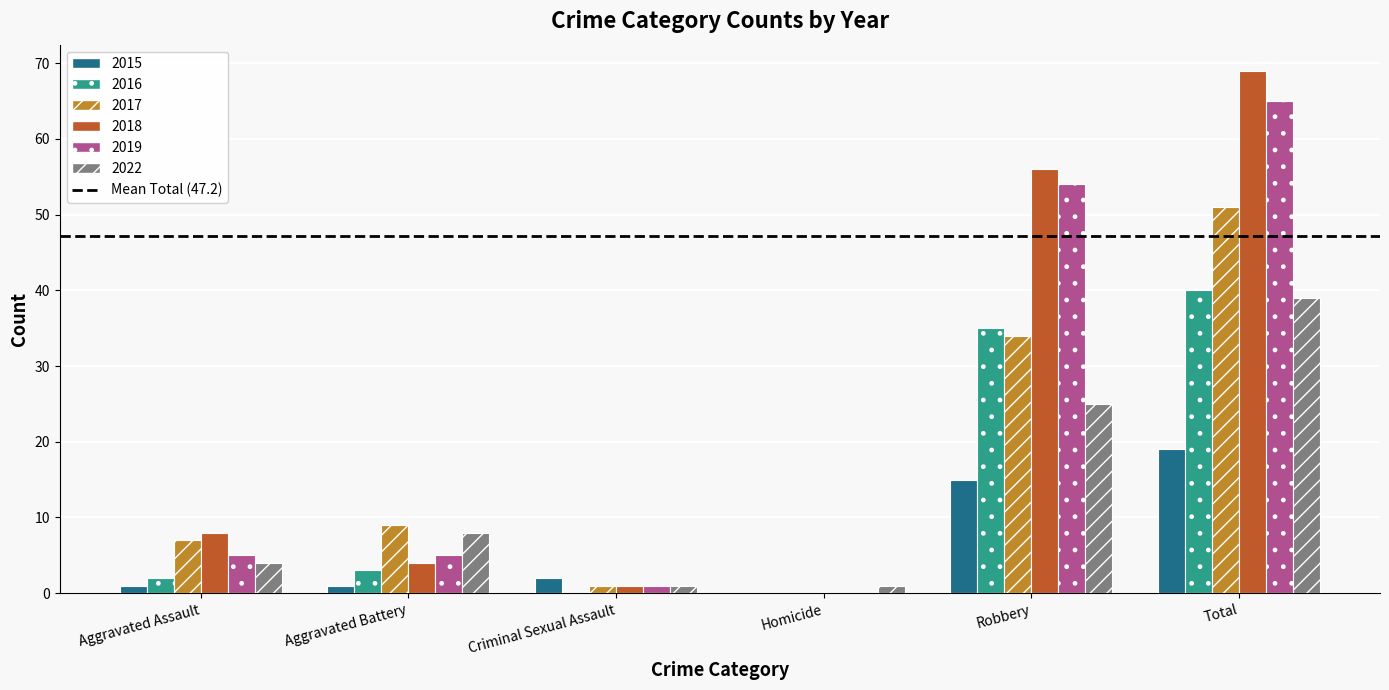

At which category is the sum across all series the highest?

Total